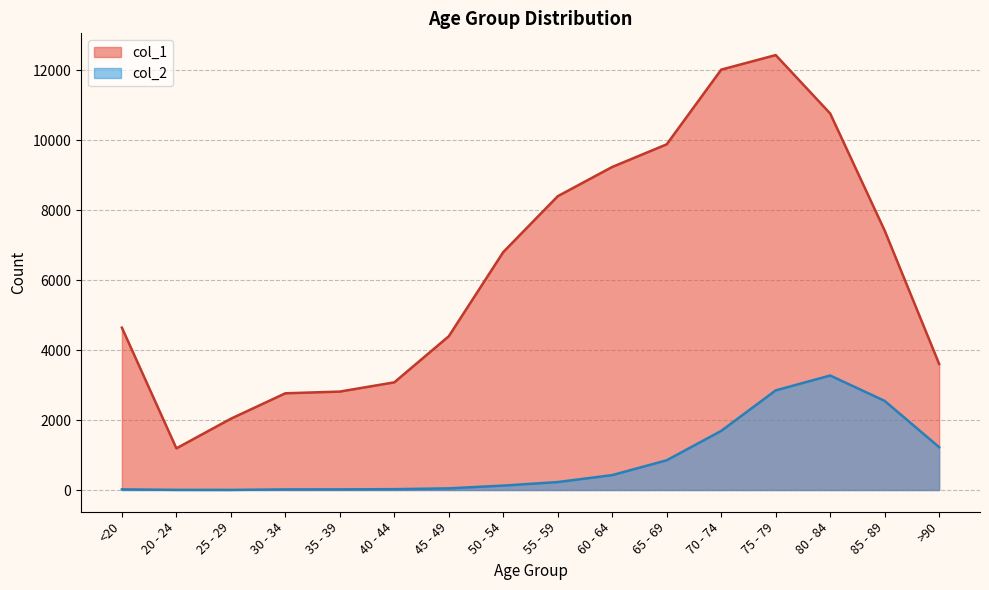

List the labels in order of col_1 value, smallest first.

20 - 24, 25 - 29, 30 - 34, 35 - 39, 40 - 44, >90, 45 - 49, <20, 50 - 54, 85 - 89, 55 - 59, 60 - 64, 65 - 69, 80 - 84, 70 - 74, 75 - 79